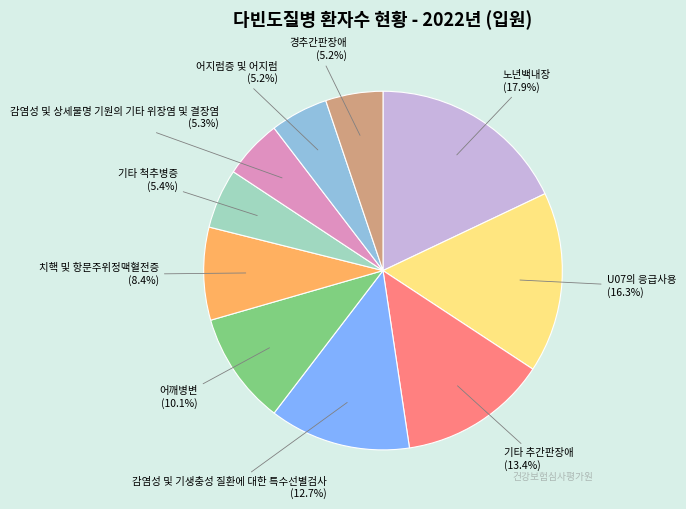

What percentage is the U07의 응급사용 slice, to the nearest percent?

16%